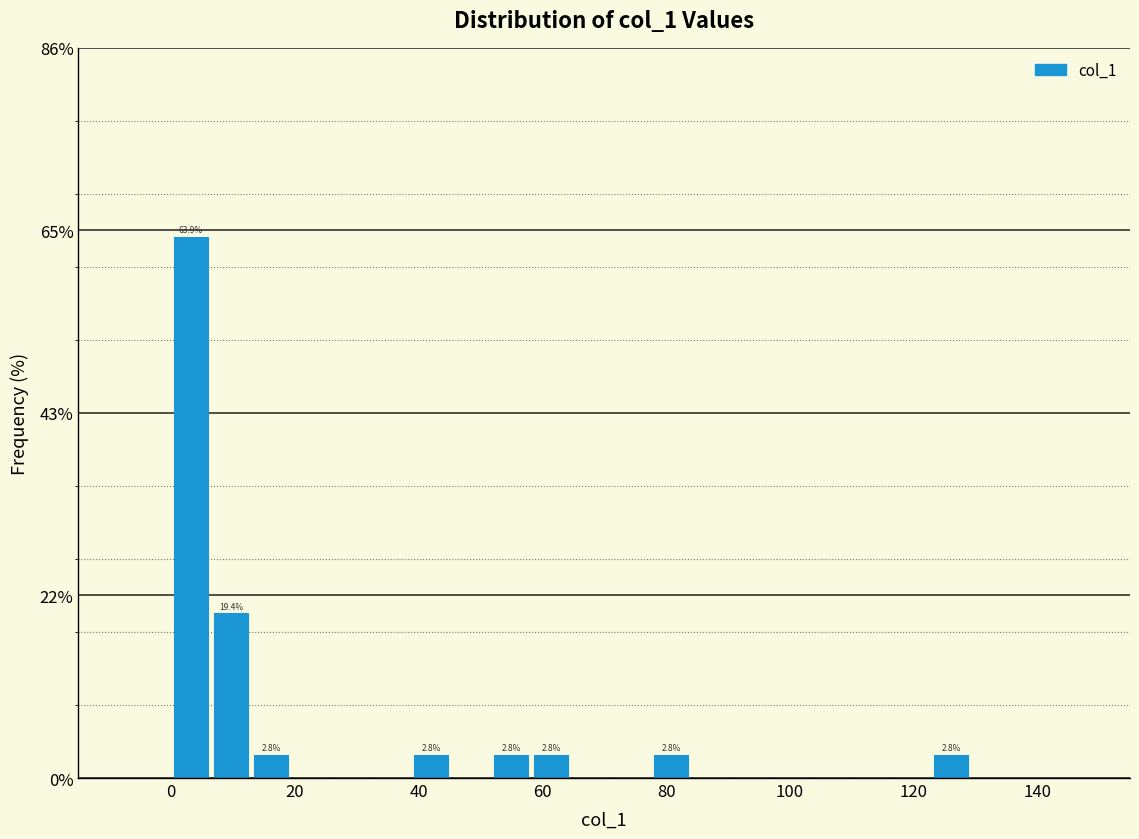

Around what value on the x-axis is the tallest bar? Give the approximate position of its centre, as read against the axis.

4